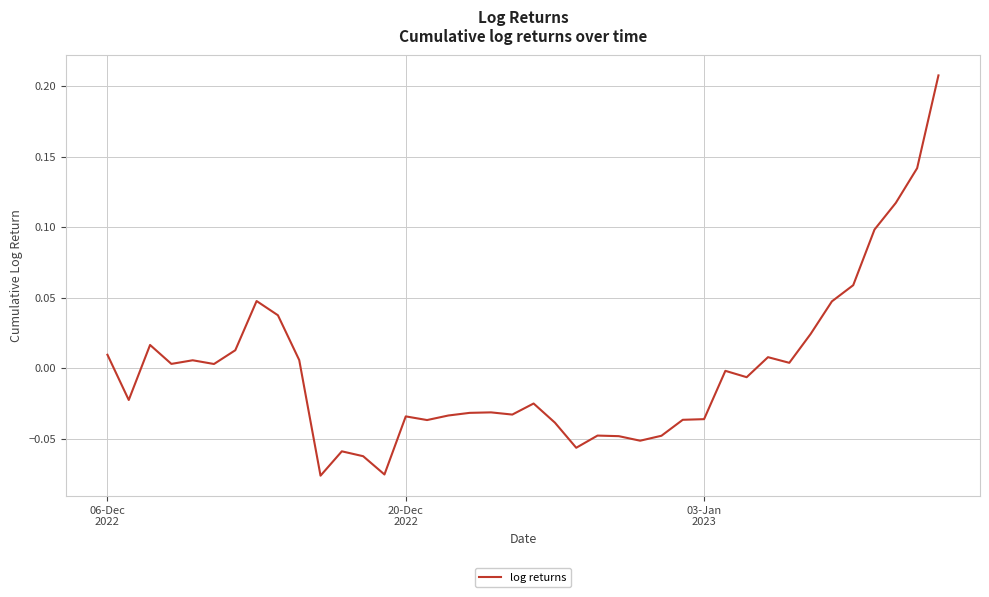

Reading left to right, extract all data points from this chart.

0.0	-0.0	0.0	0.0	0.0	0.0	0.0	0.0	0.0	0.0	-0.1	-0.1	-0.1	-0.1	-0.0	-0.0	-0.0	-0.0	-0.0	-0.0	-0.0	-0.0	-0.1	-0.0	-0.0	-0.1	-0.0	-0.0	-0.0	-0.0	-0.0	0.0	0.0	0.0	0.0	0.1	0.1	0.1	0.1	0.2